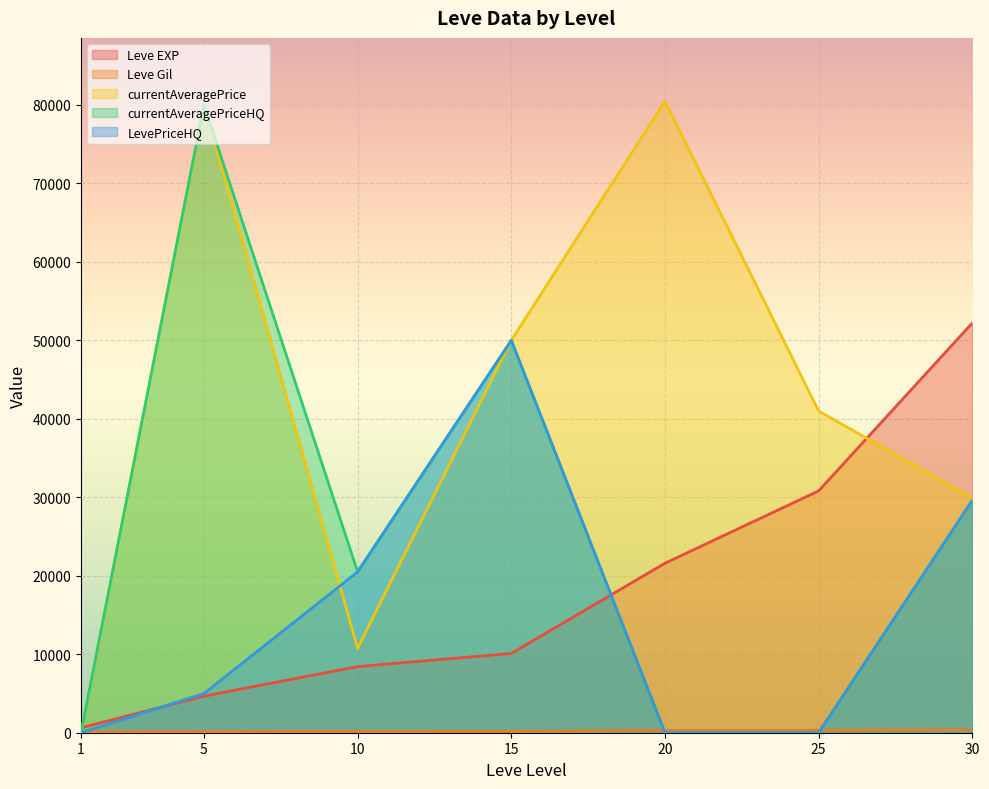

What is the difference between the highest and lowest values at 5?

79860.0